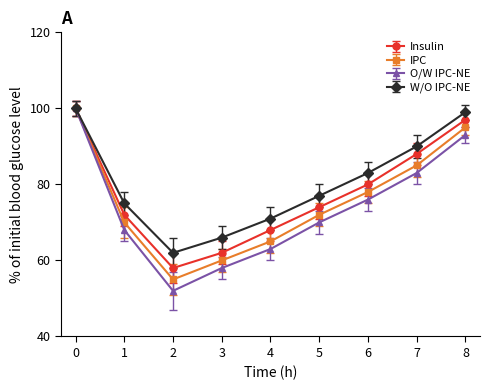

What is the approximate value of W/O IPC-NE at 4, to the nearest 5?

70